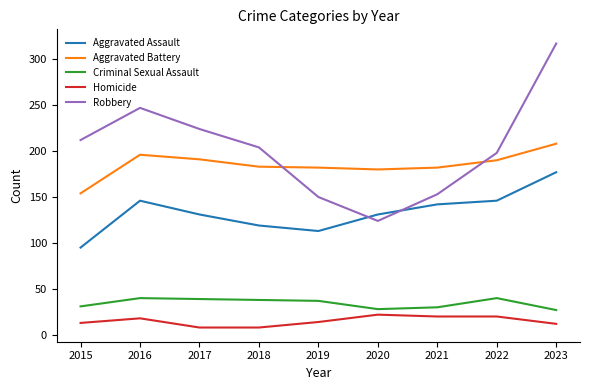

What are all the series names shown in the legend?

Aggravated Assault, Aggravated Battery, Criminal Sexual Assault, Homicide, Robbery